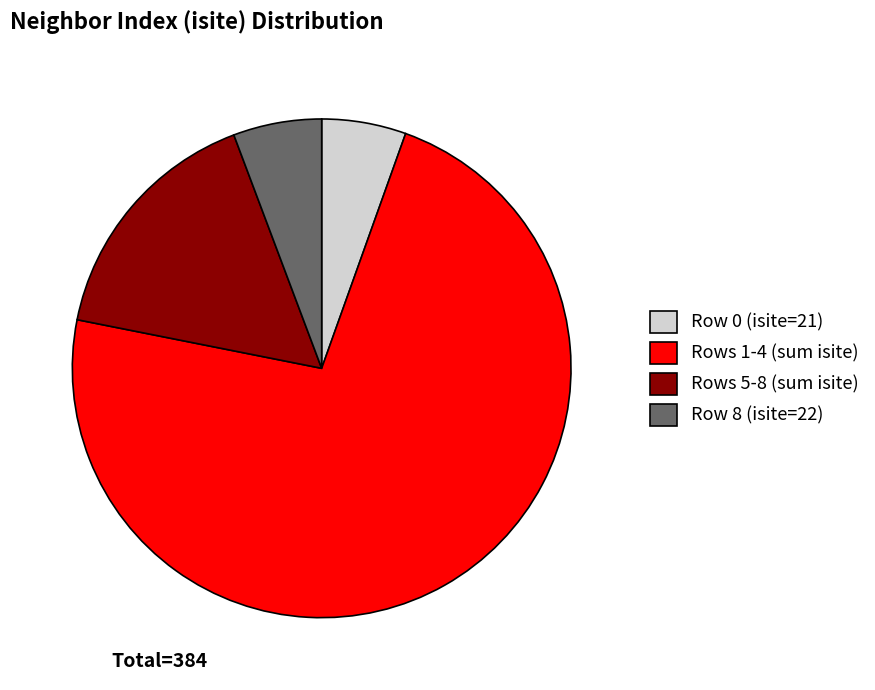

How many slices are in this pie chart?

4